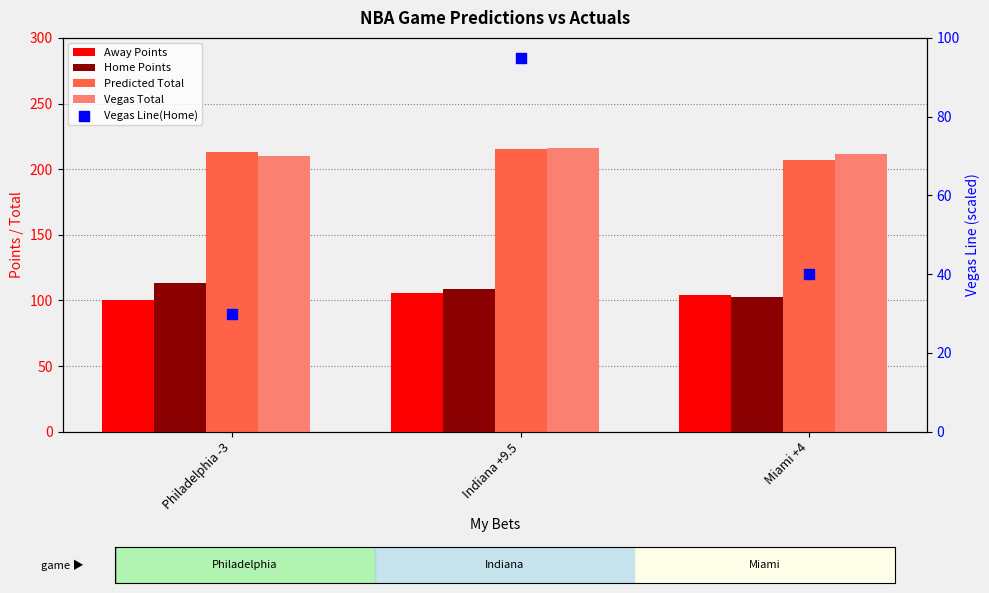

Which series contains the highest Y value?

Vegas Total